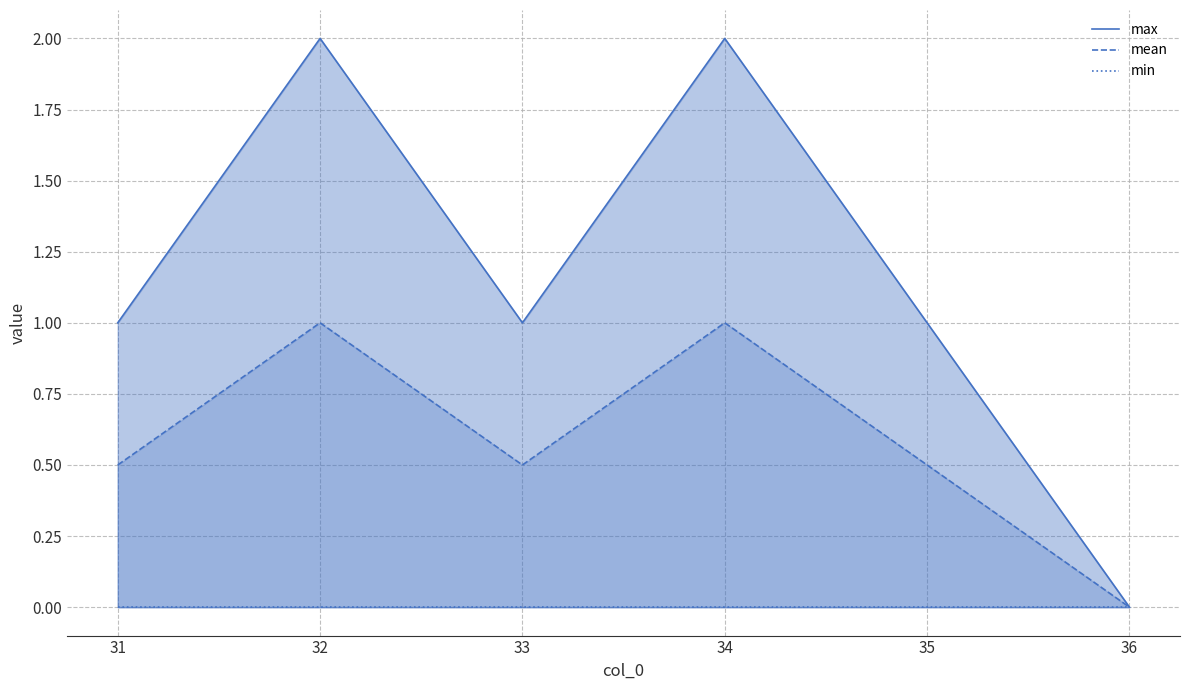

True or false: mean and min intersect in this chart.

False